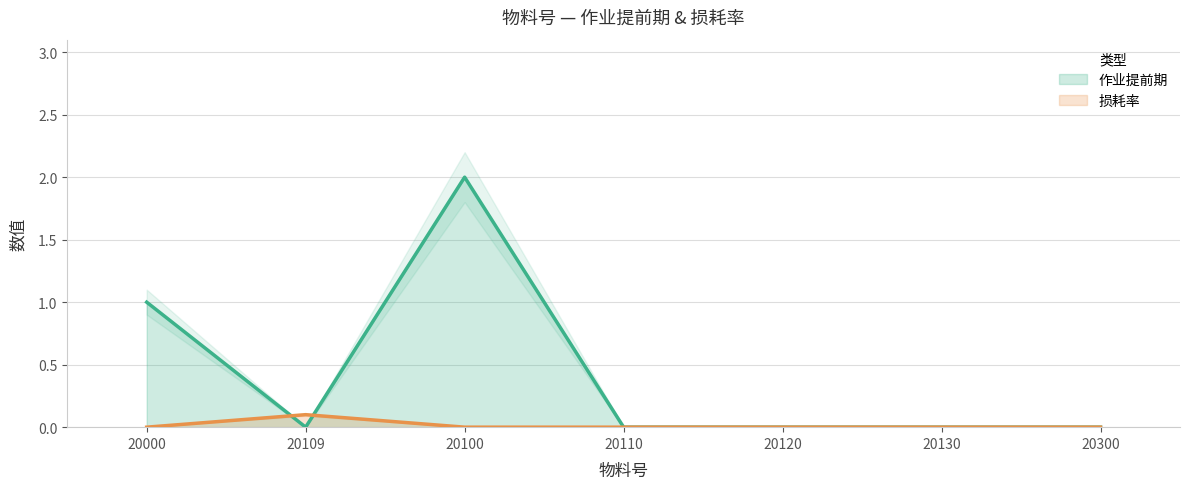

At which category does 作业提前期 reach its first local valley?

20109